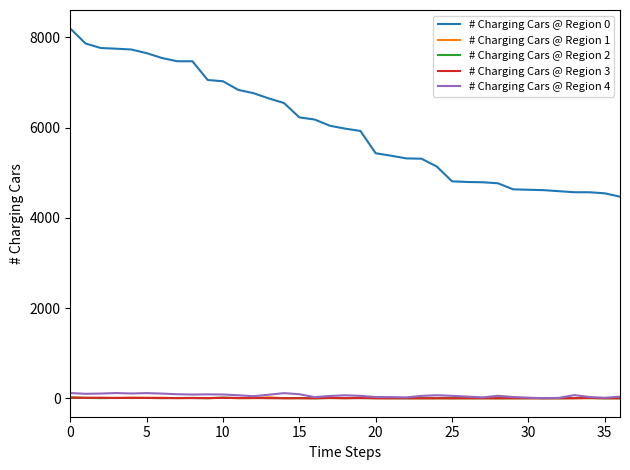

What is the difference between the second highest and second lowest values in the # Charging Cars @ Region 3 series?

11